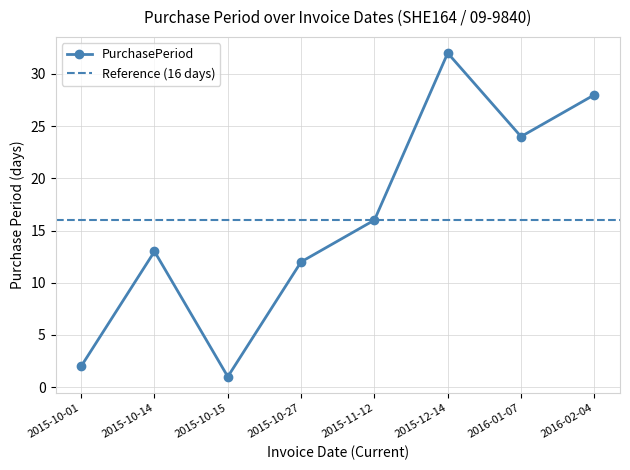

How many points are lower than both their immediate neighbors (excluding endpoints)?

2